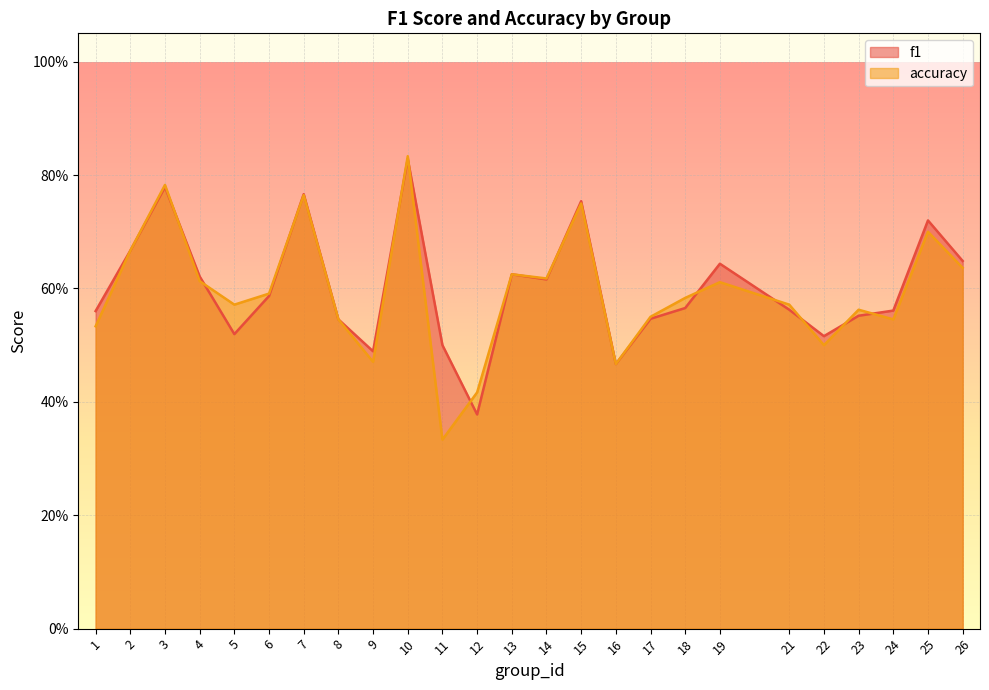

List the series in order of their peak value, lowest first.

f1, accuracy